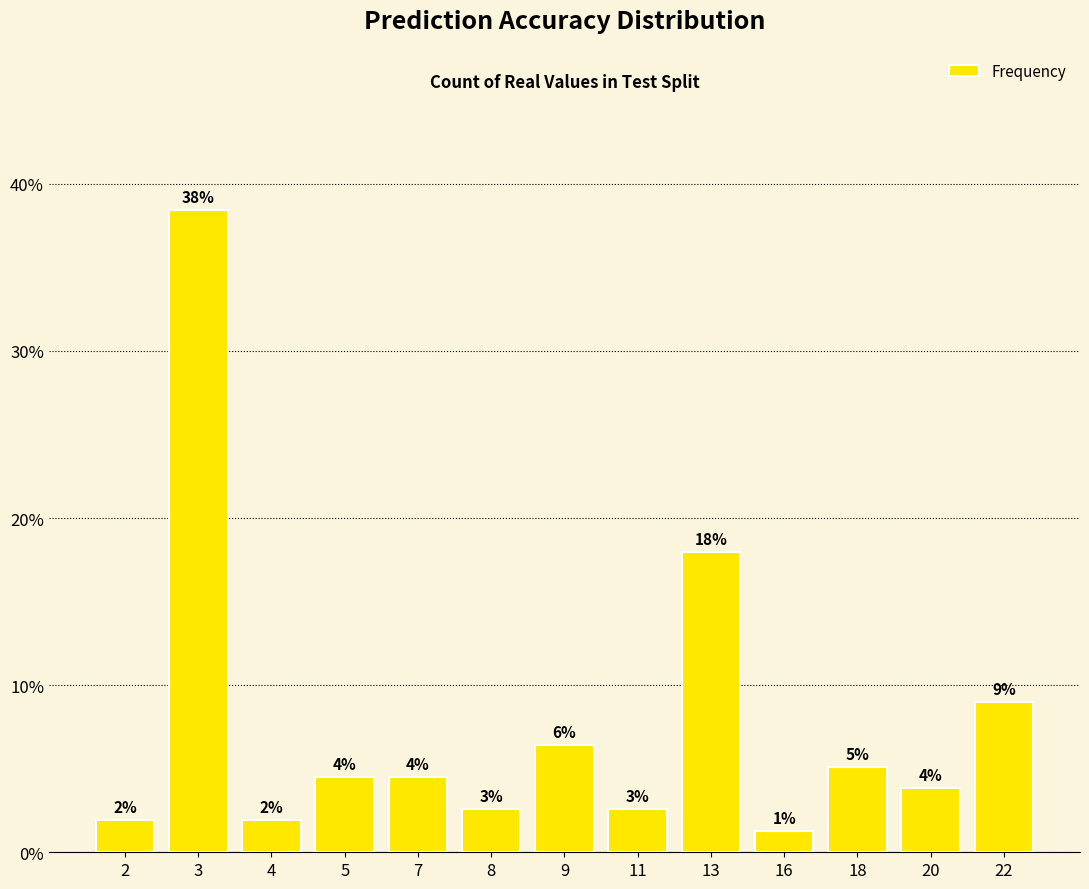

How many bars are there in total?

13